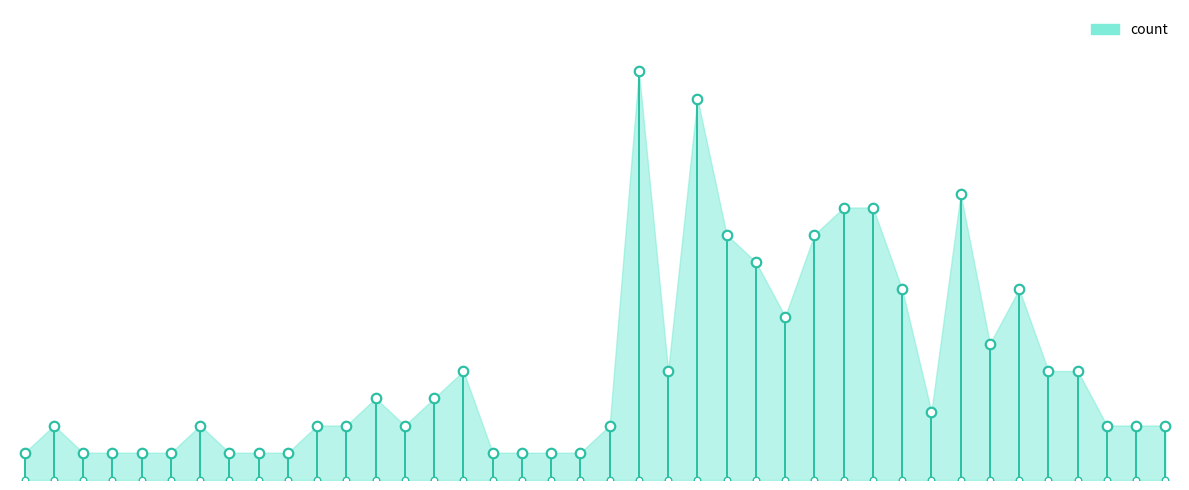

Approximately how many times larger is the value at 00:47 compared to 02:01?

0.5